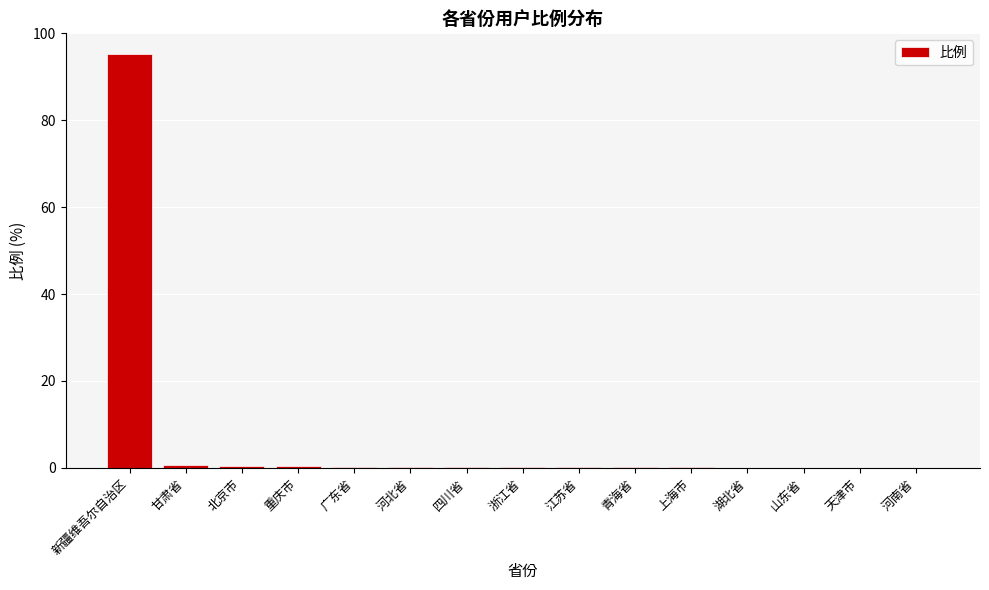

Which label corresponds to the largest value in the chart?

新疆维吾尔自治区